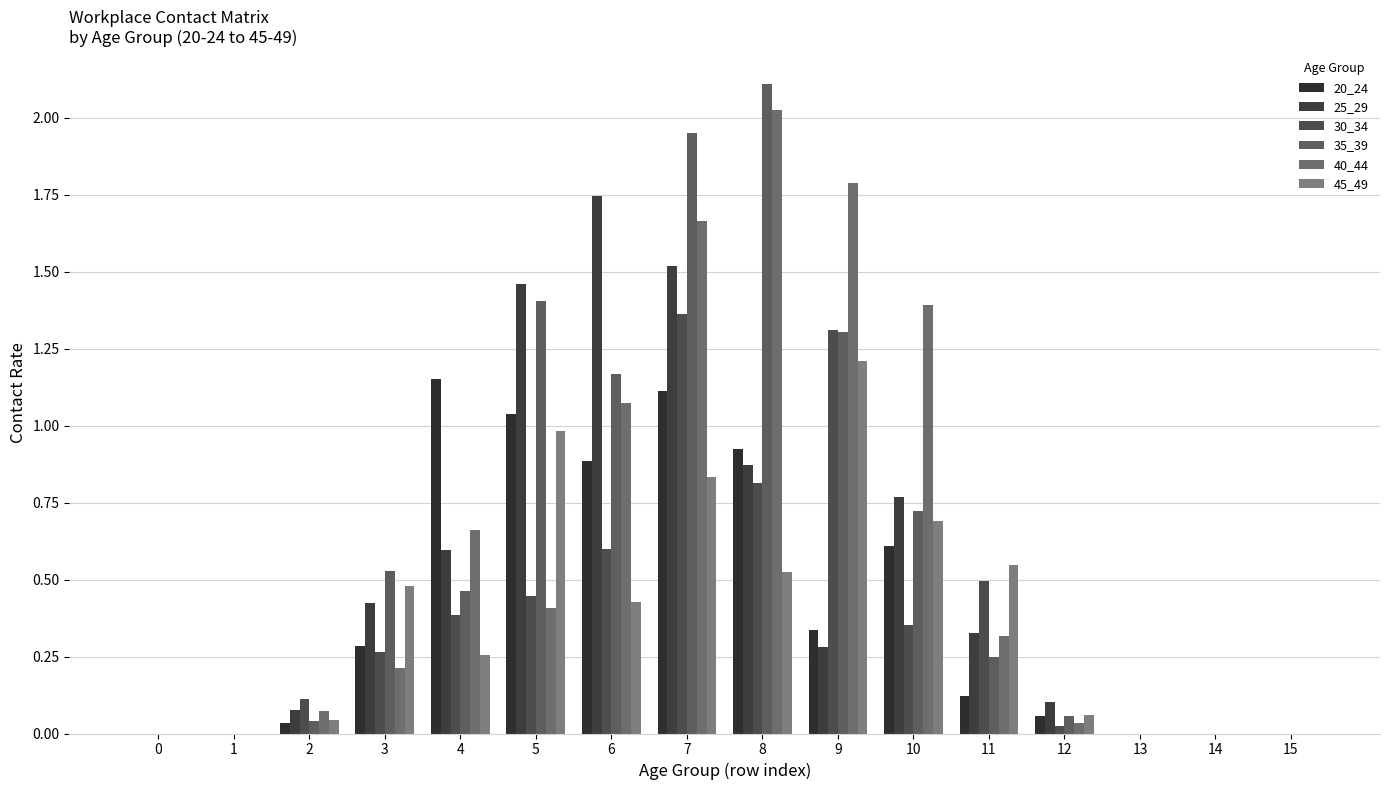

Are the bars grouped side by side (vs. stacked)?

Yes